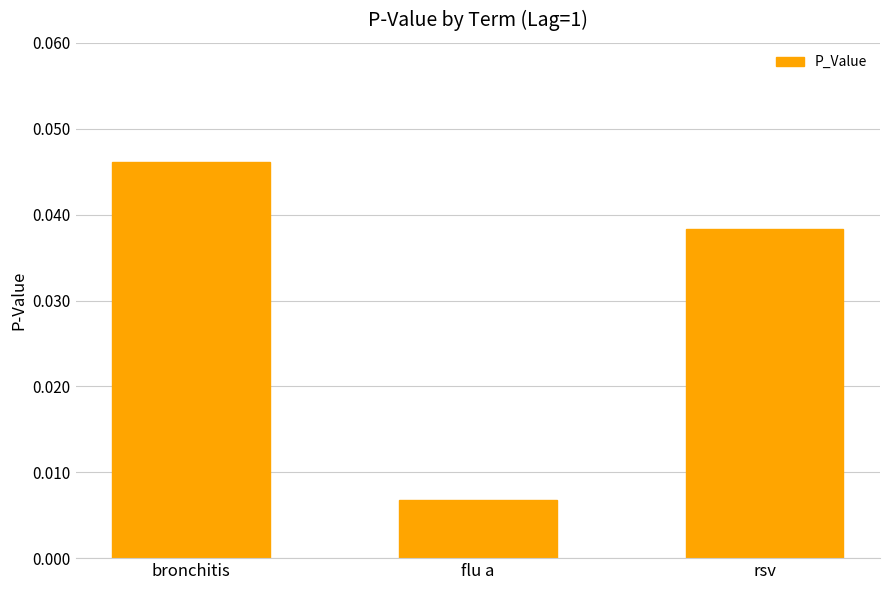

What is the label of the 2nd bar from the right?

flu a